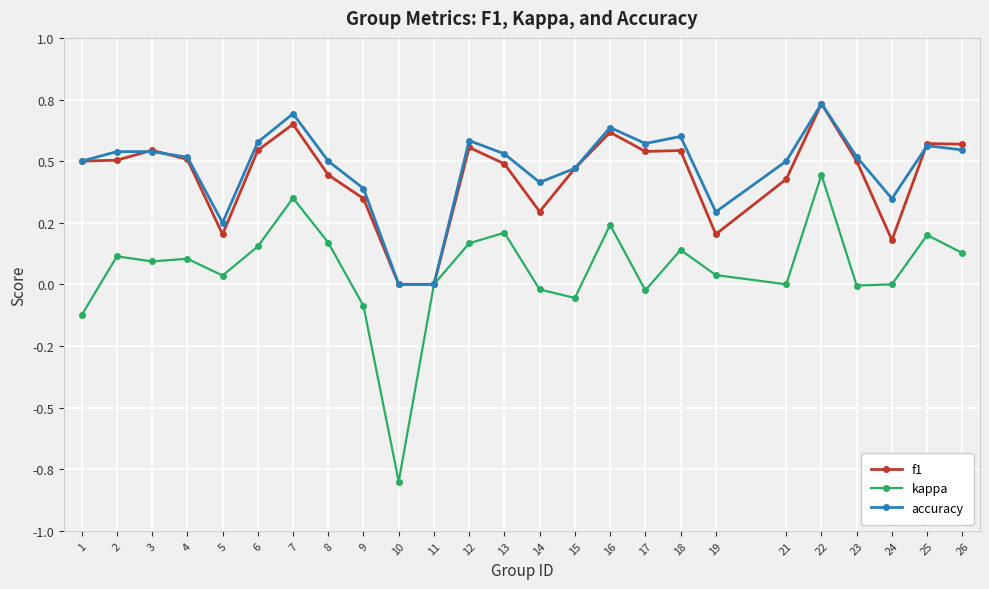

What are all the series names shown in the legend?

f1, kappa, accuracy